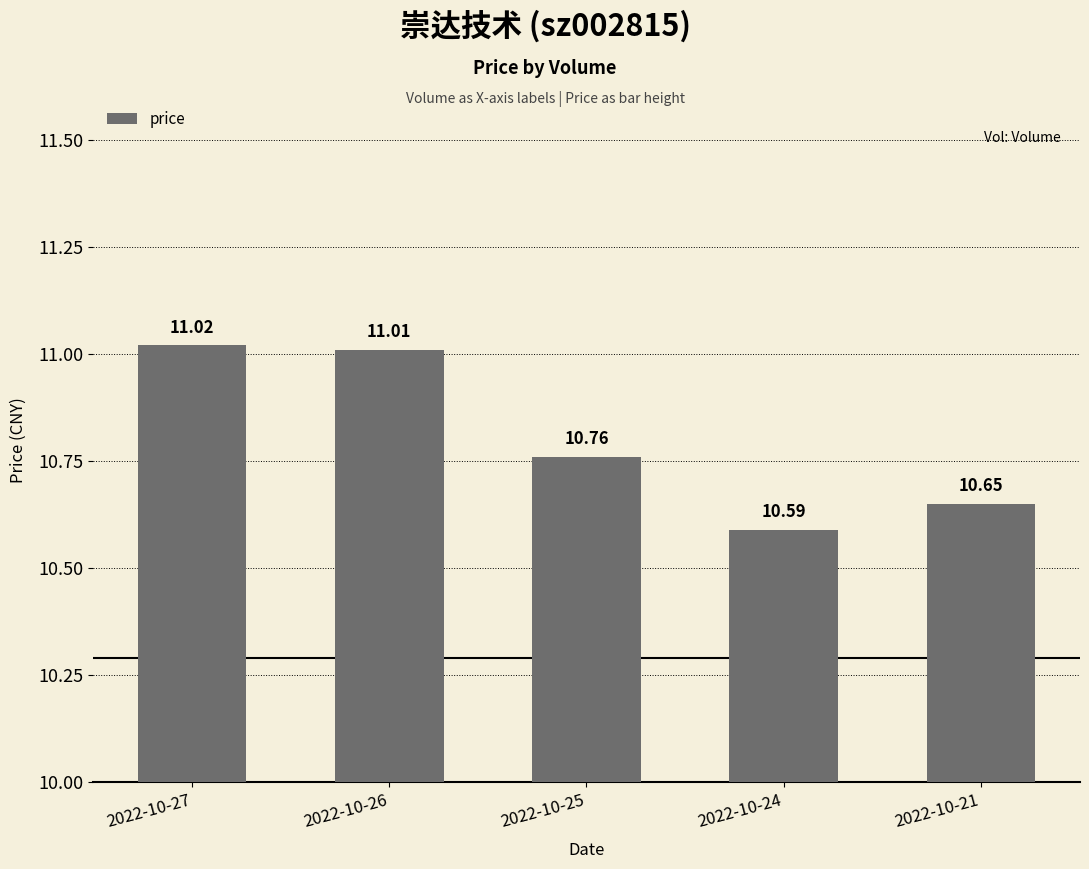

List the labels in order of value, largest first.

2022-10-27, 2022-10-26, 2022-10-25, 2022-10-21, 2022-10-24